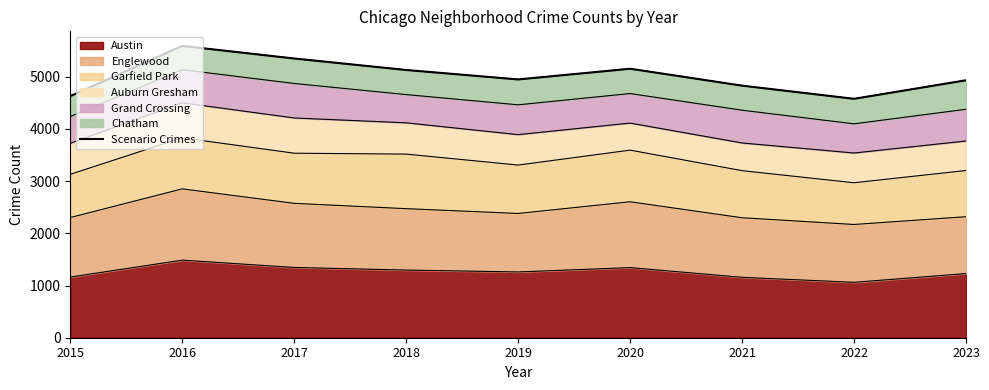

Rank the categories by value from lowest to highest.

2022, 2015, 2021, 2023, 2019, 2018, 2020, 2017, 2016